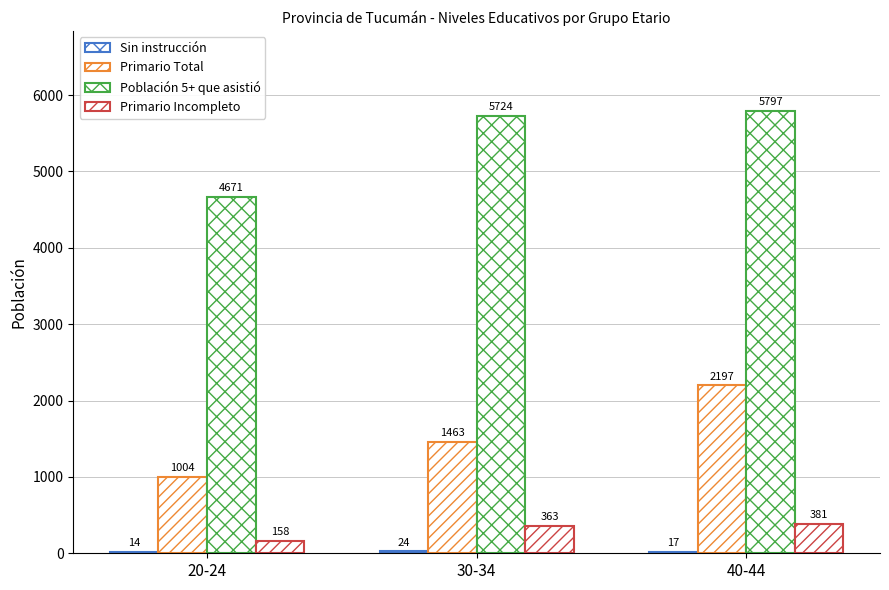

What is the difference between the maximum and minimum values in the Población 5+ que asistió series?

1126